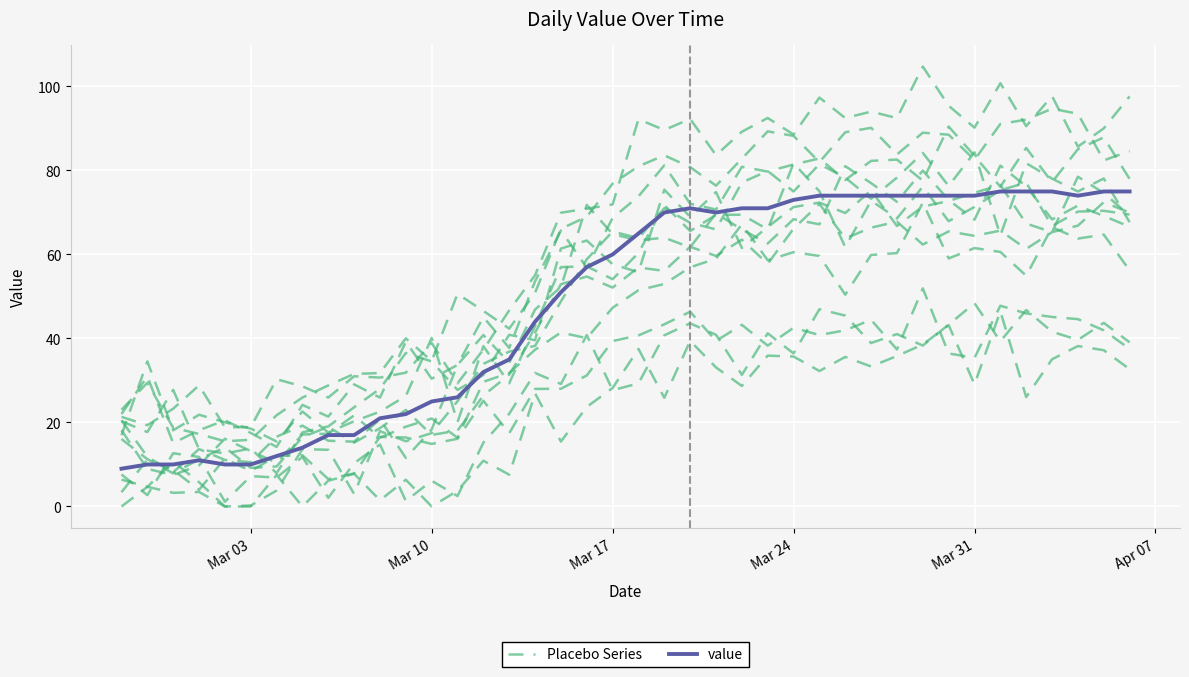

What is the total value across all series at Mar 03?

30.3